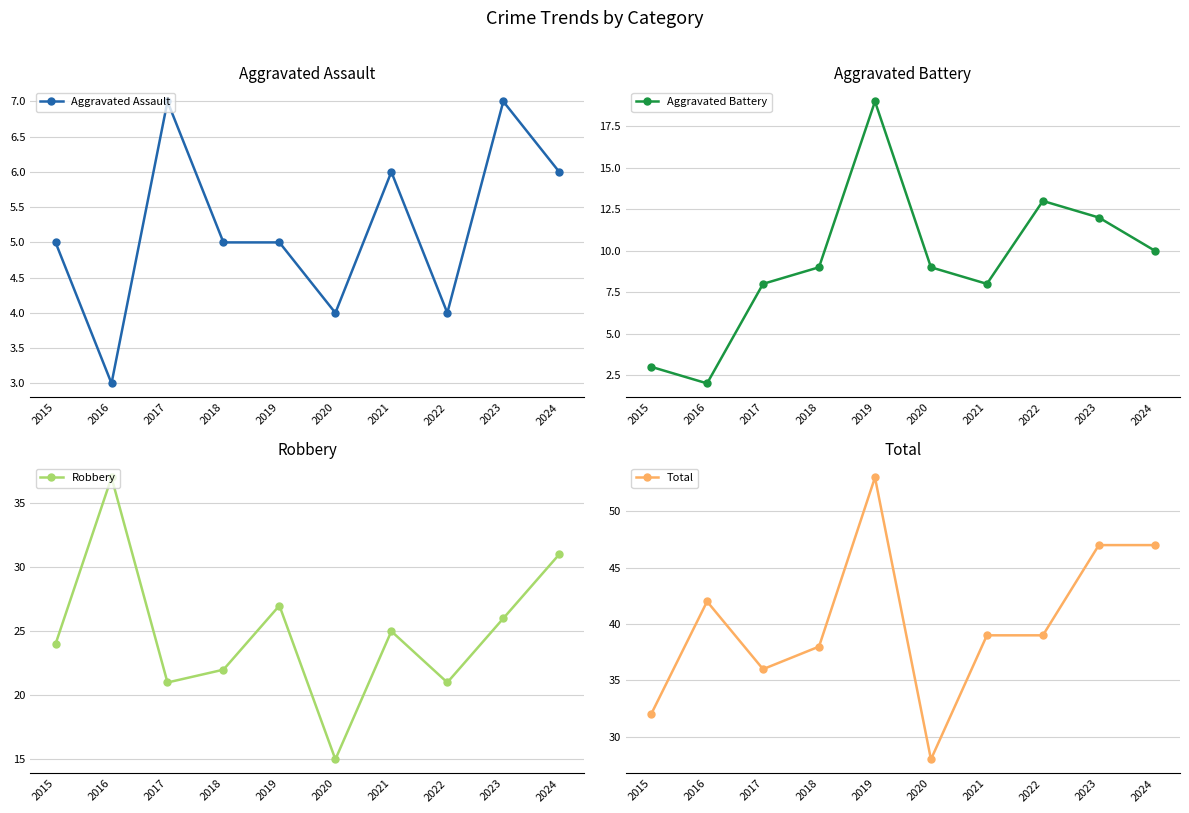

What is the difference between the second highest and minimum values in the Aggravated Battery series?

11